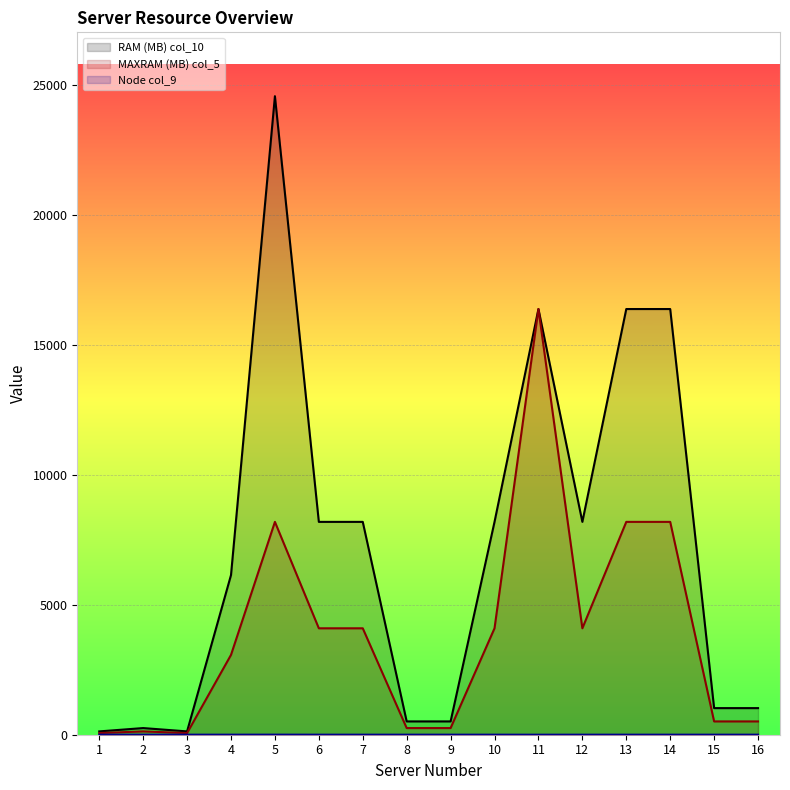

True or false: Node col_9 has more than 0 points higher than both neighbors.

True